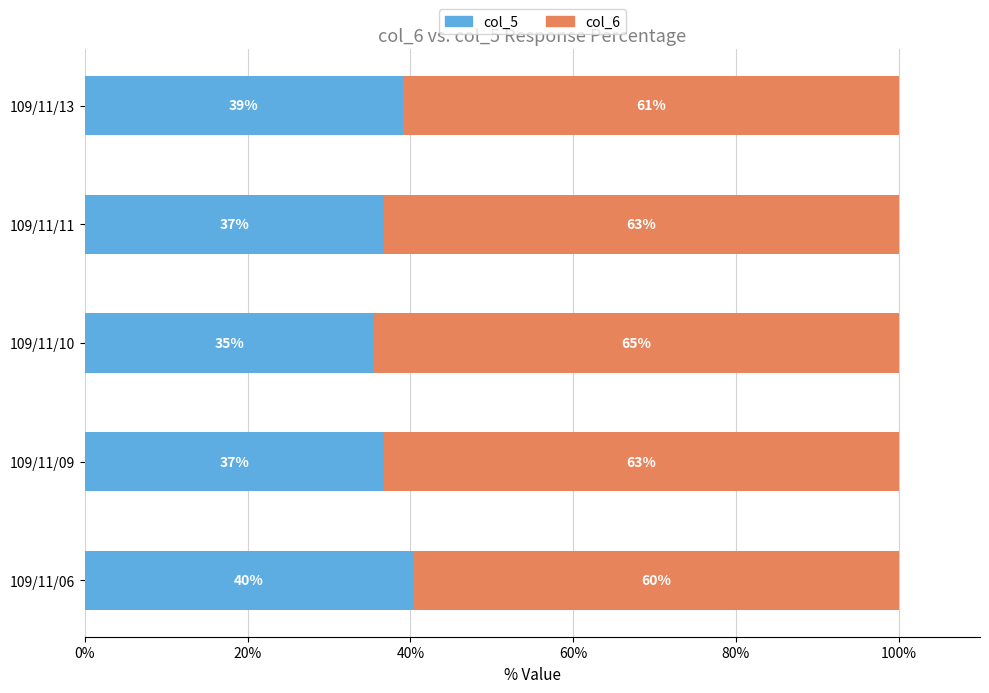

What are all the series names shown in the legend?

col_5, col_6